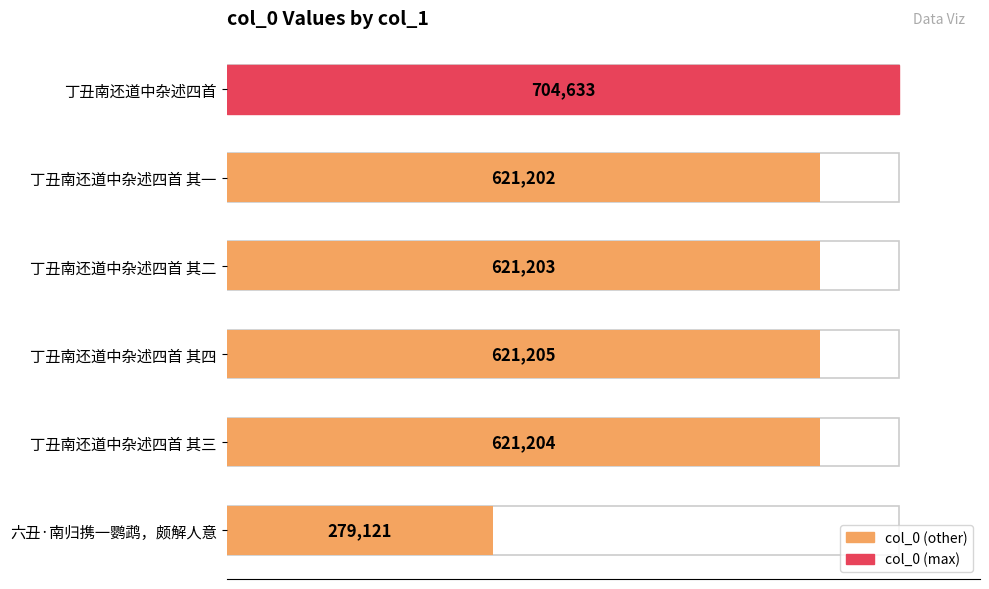

How many bars are there in total?

6